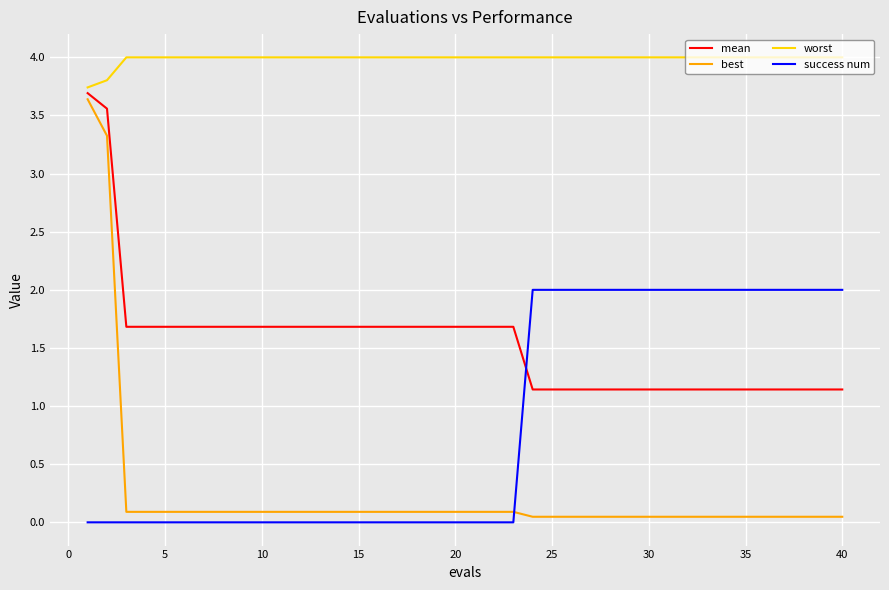

Which series has the largest total across all categories?

worst